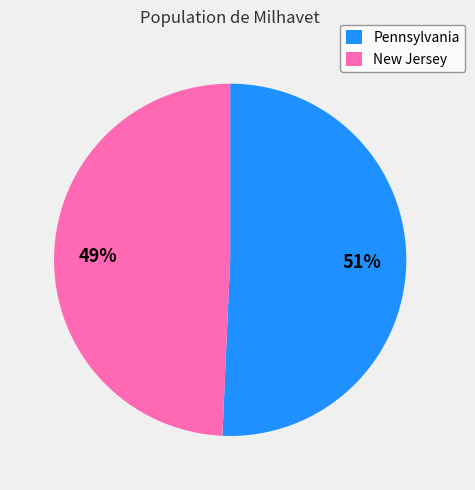

Count the number of slices in the pie.

2